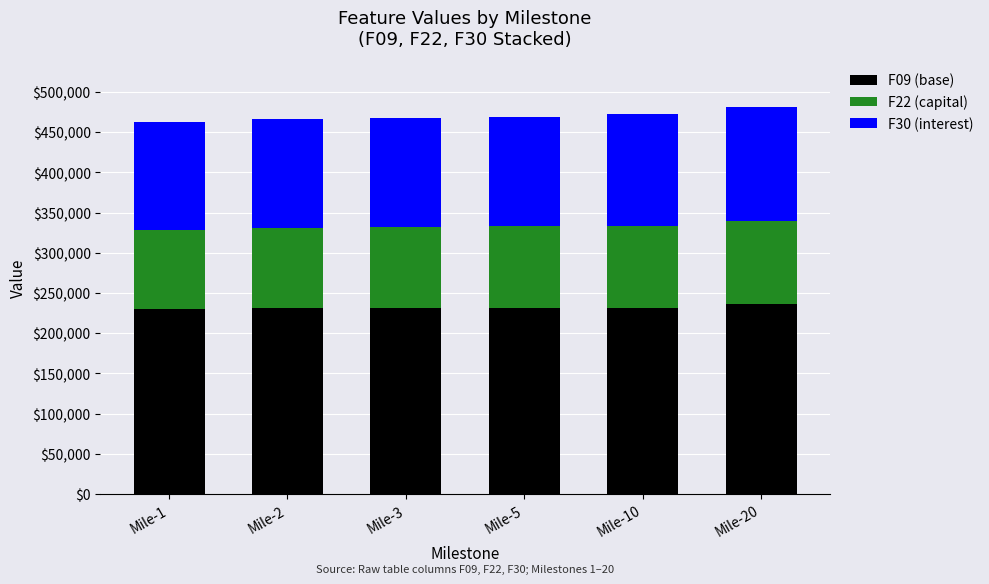

Are the bars grouped side by side (vs. stacked)?

No